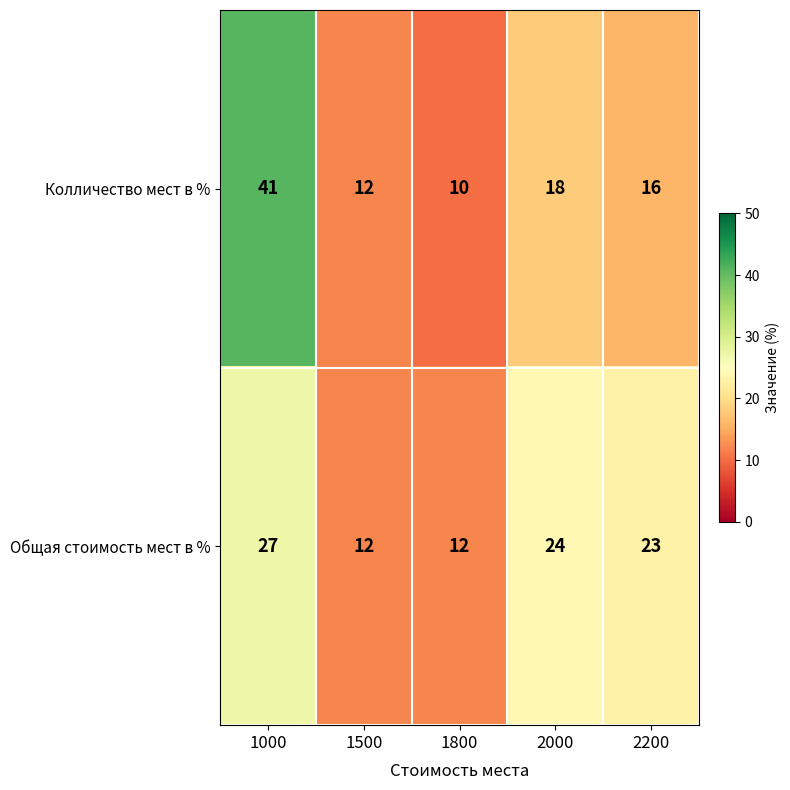

At which label does Колличество мест в % reach its peak?

1000